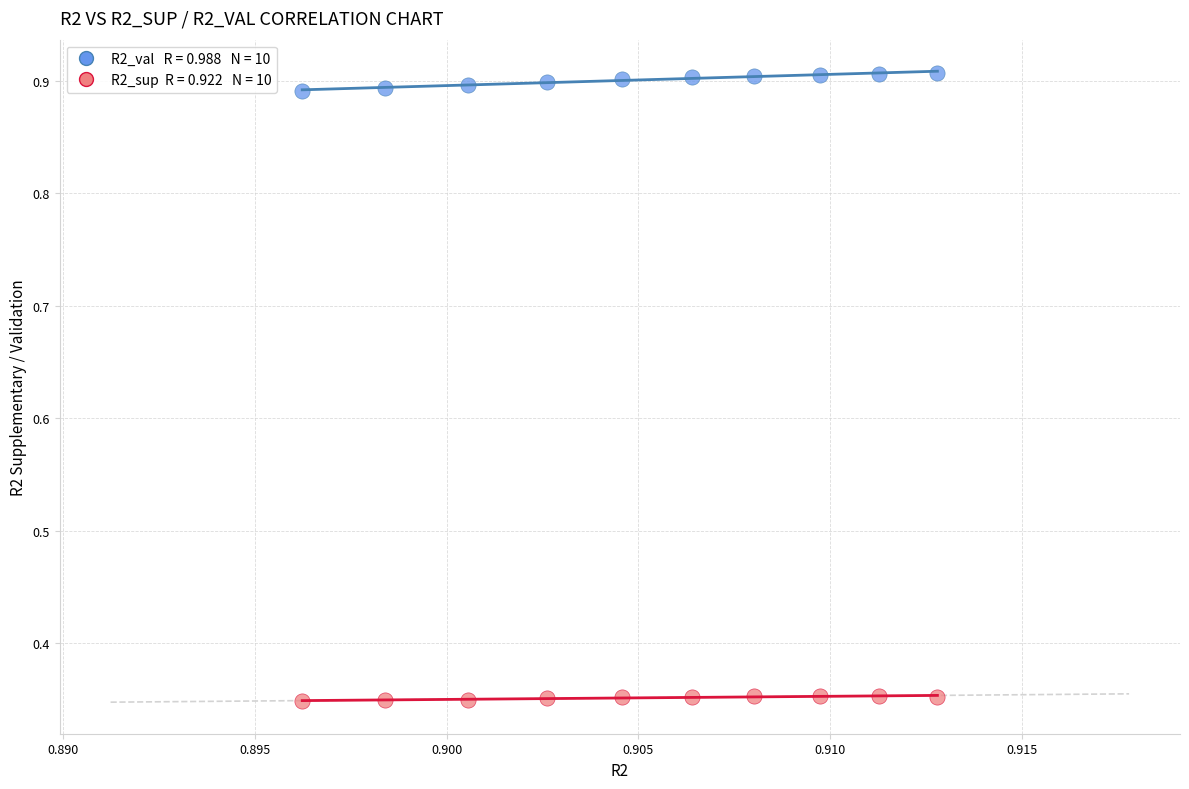

Across all data points, what is the range of Y values (max minus min)?

0.6